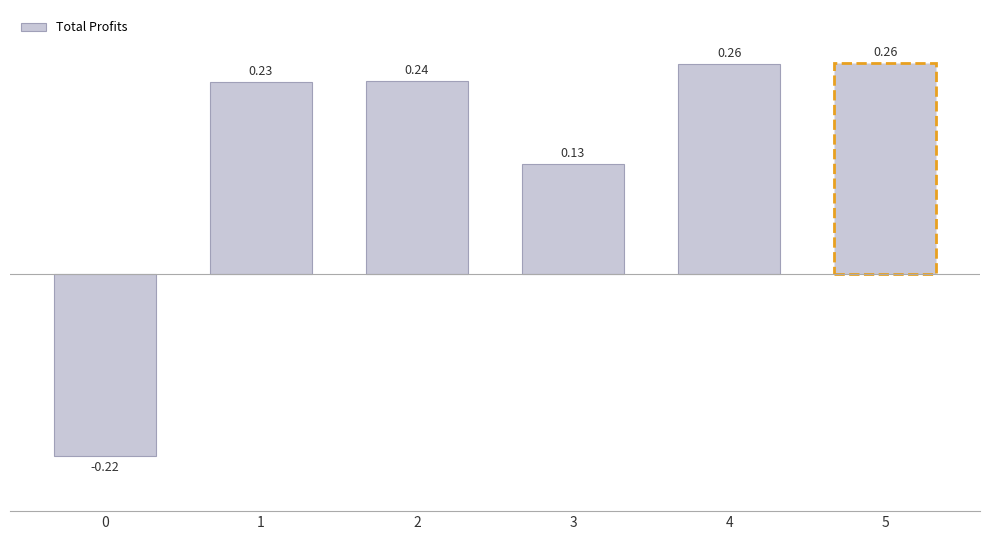

What is the sum of the values at 4 and 3?

0.4